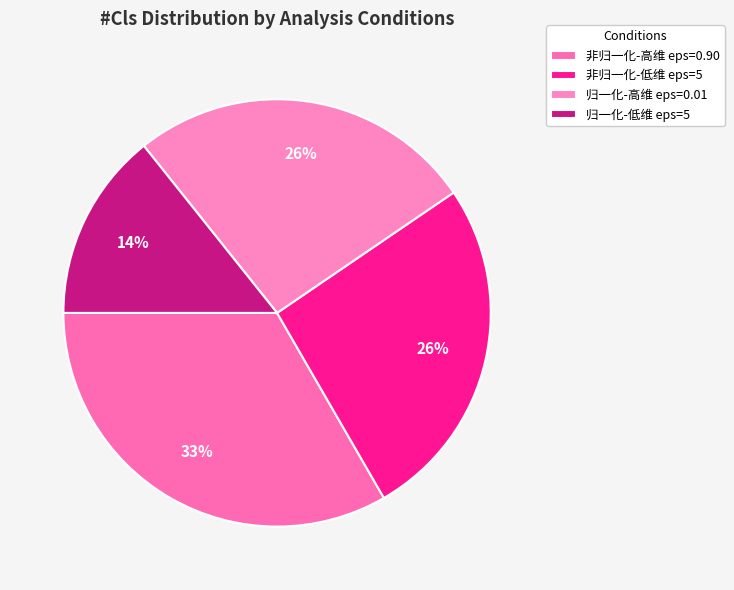

What is the largest slice in the pie chart?

非归一化-高维 eps=0.90